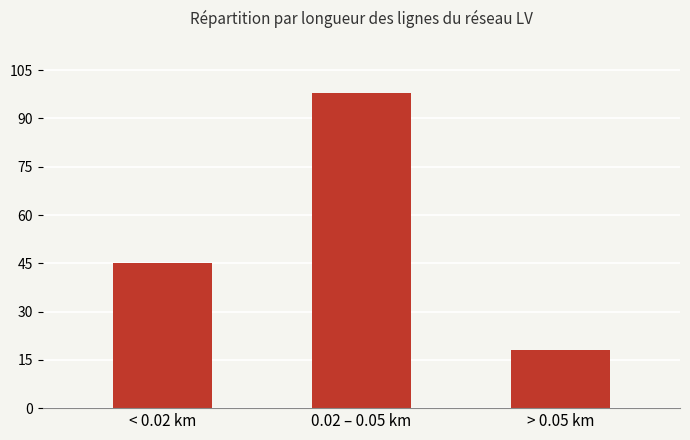

List the labels in order of value, smallest first.

> 0.05 km, < 0.02 km, 0.02 – 0.05 km